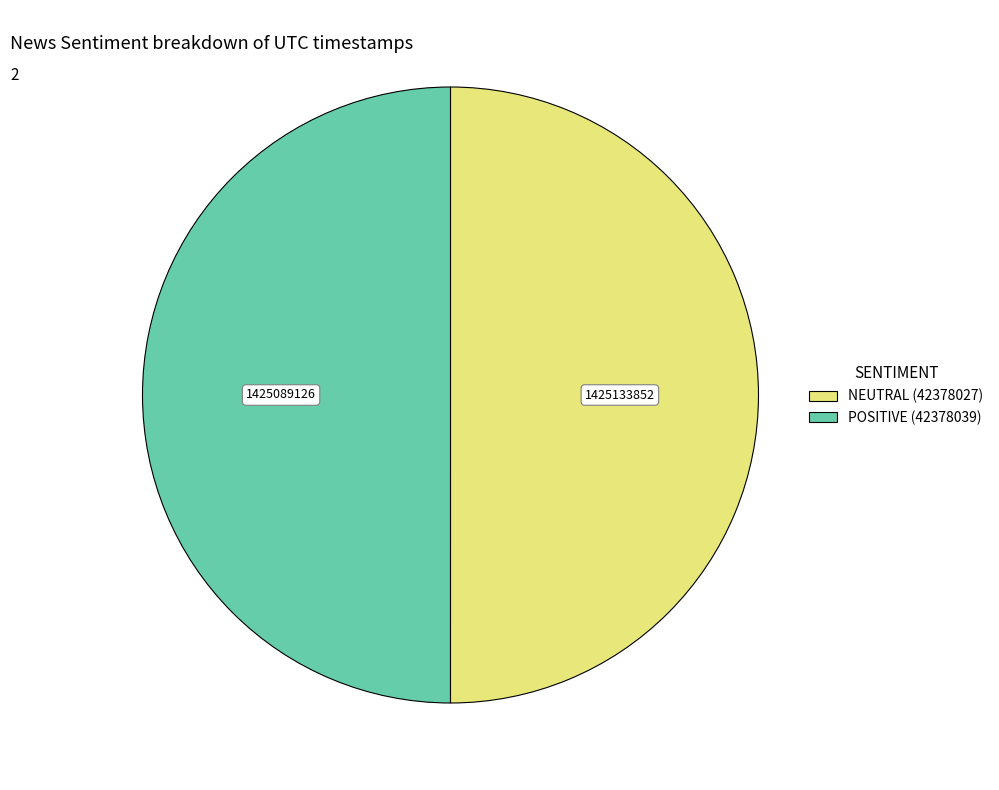

Approximately how many times larger is the value at POSITIVE (42378039) compared to NEUTRAL (42378027)?

1.0